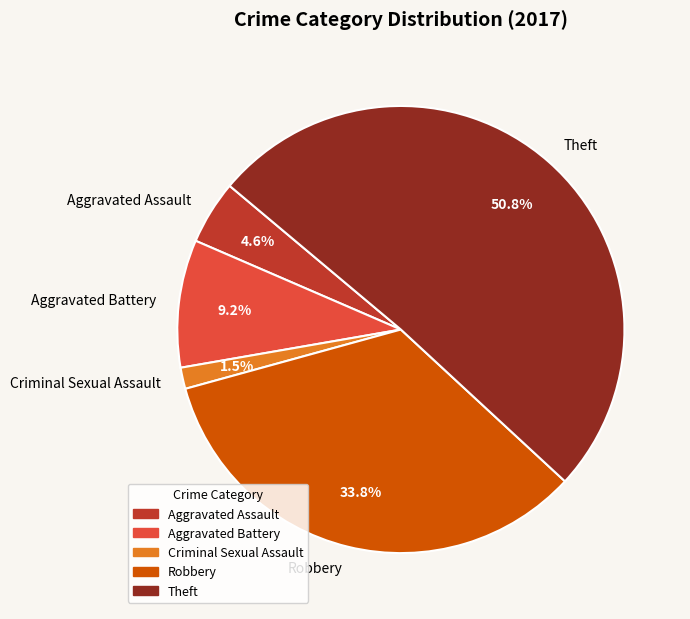

What portion of the pie excludes Robbery?

66.2%